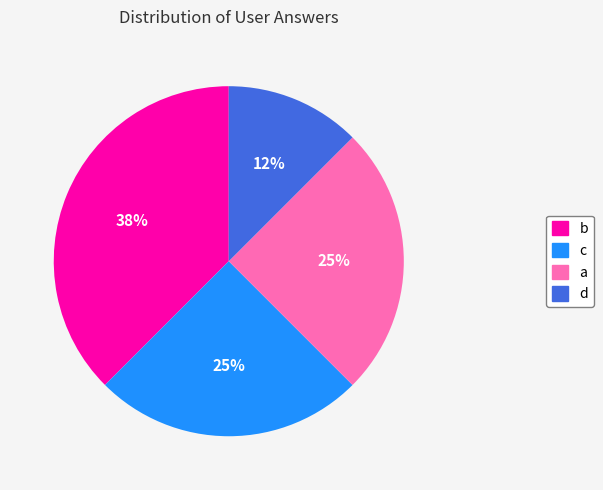

Which has a higher value, c or b?

b